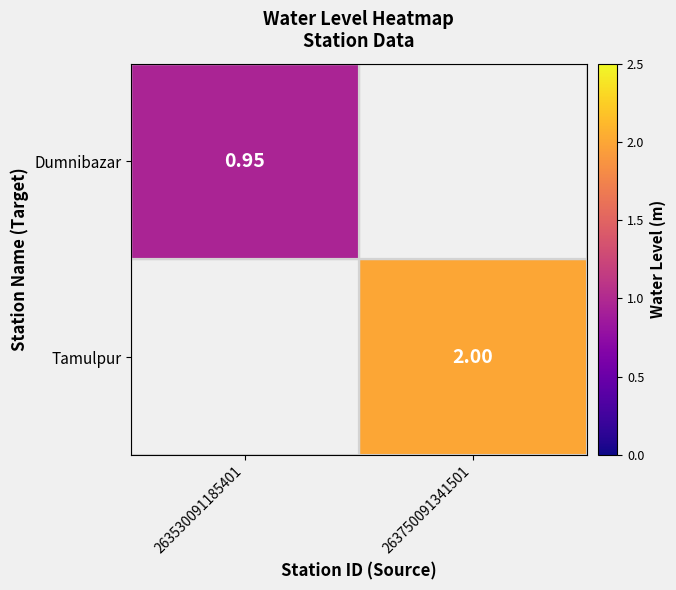

How many positive values does the Tamulpur series have?

1